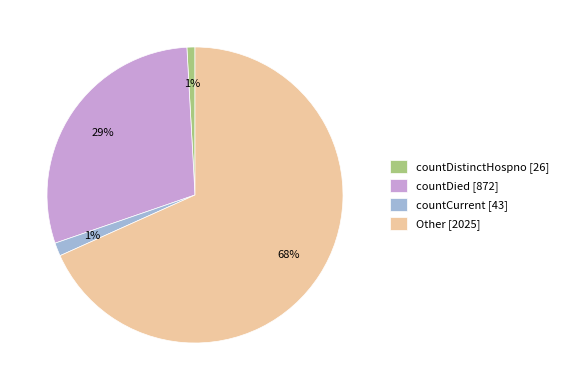

True or false: countCurrent accounts for 1% of the total.

True